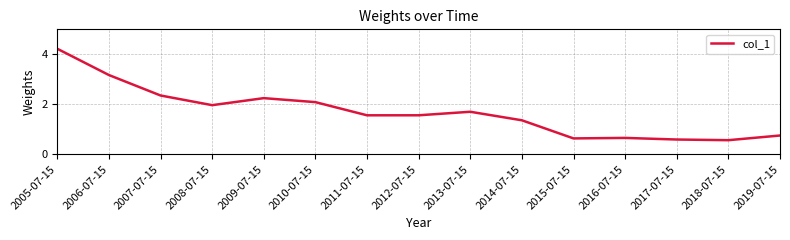

What is the difference between the maximum and minimum values?

3.7